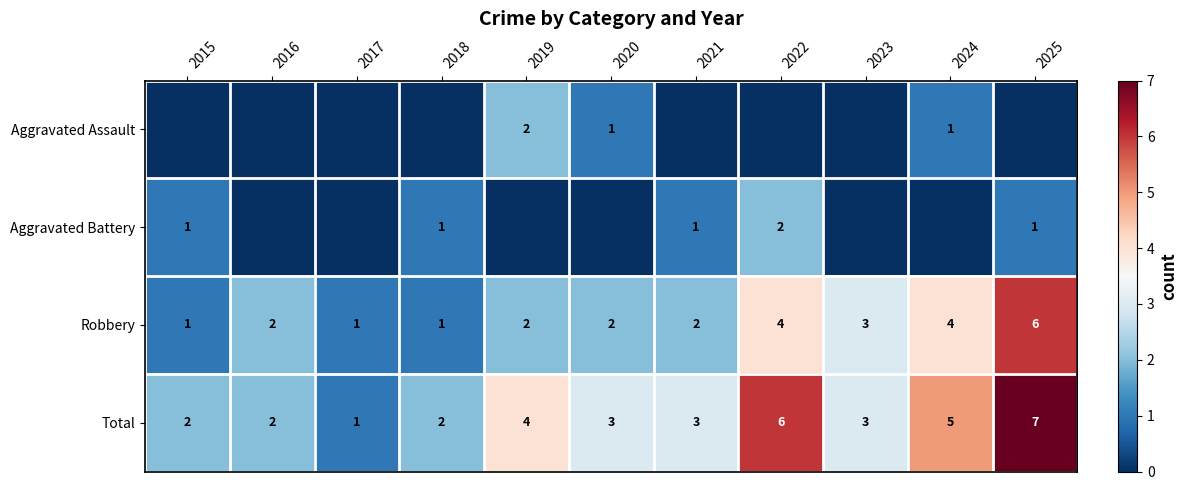

Count the Robbery values in the range 1 to 4.

10